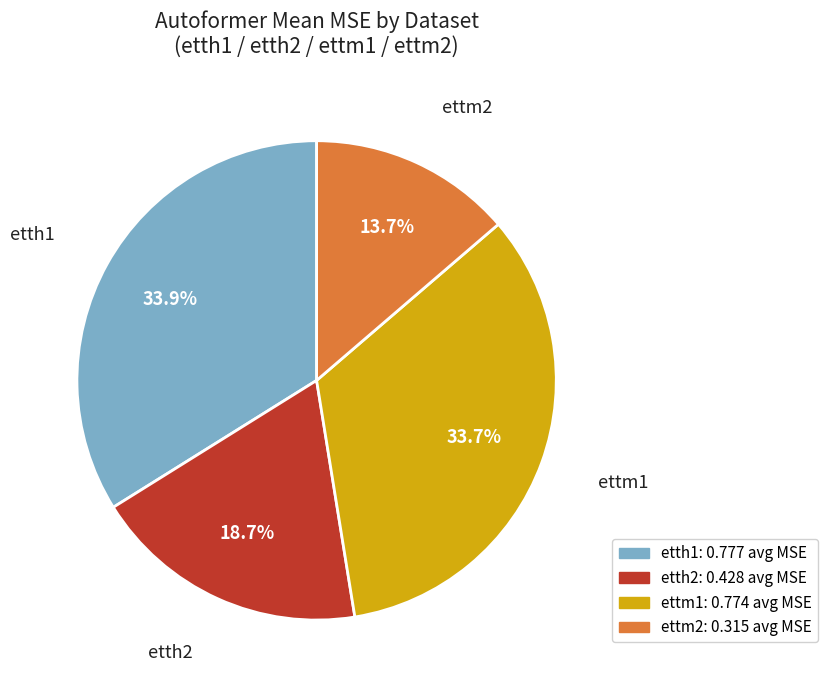

Does any single category account for the majority?

No